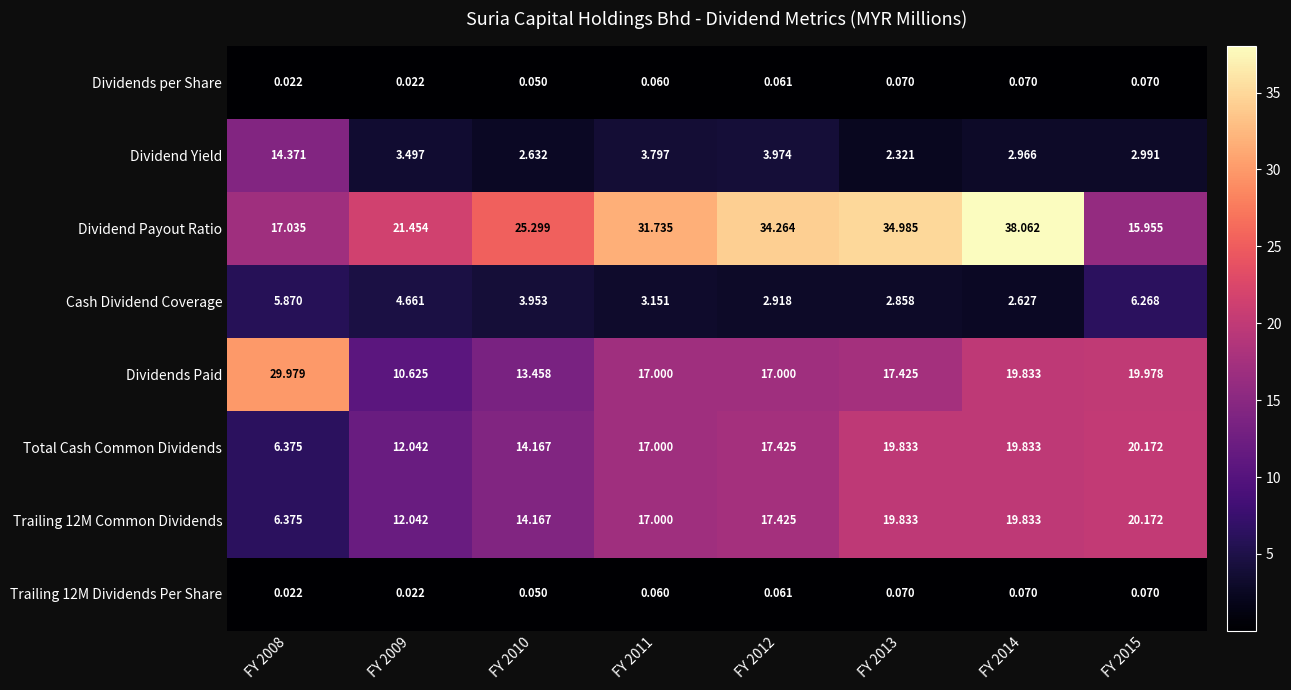

Is the value of Trailing 12M Dividends Per Share at FY 2015 greater than the value of Trailing 12M Common Dividends at FY 2008?

No